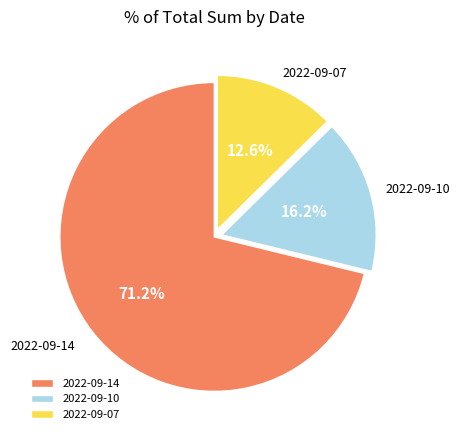

Does 2022-09-14 represent more than half of the total?

Yes